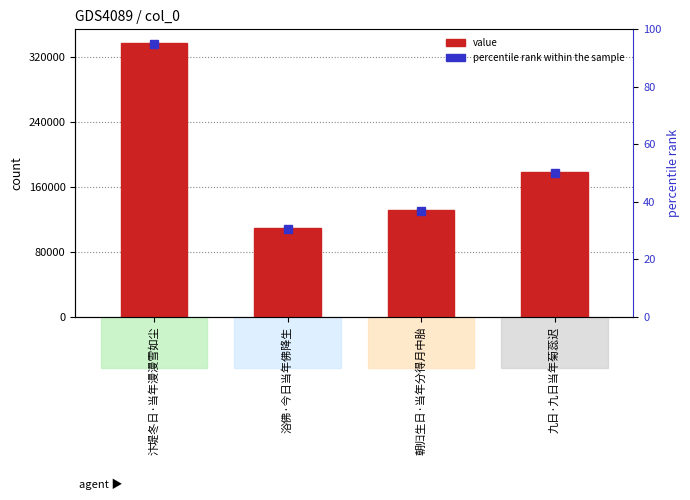

What is the difference between the maximum and second lowest values?

205694